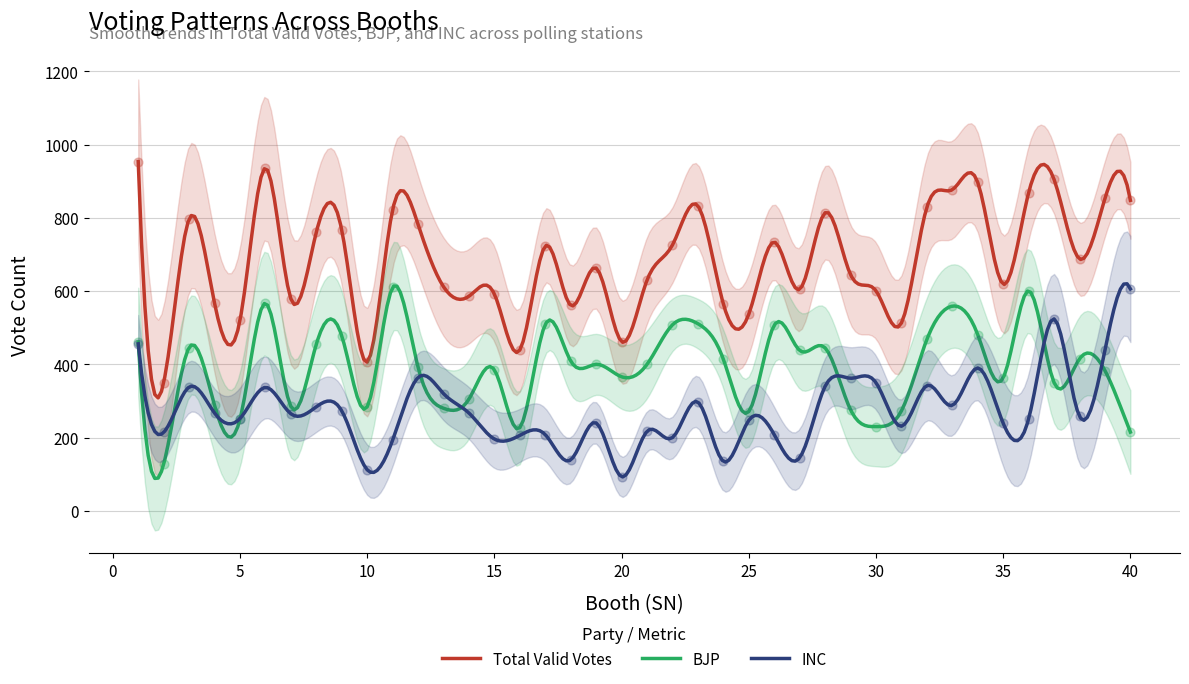

Is the value of BJP at 30 greater than the value of Total_Valid_Votes at 9?

No